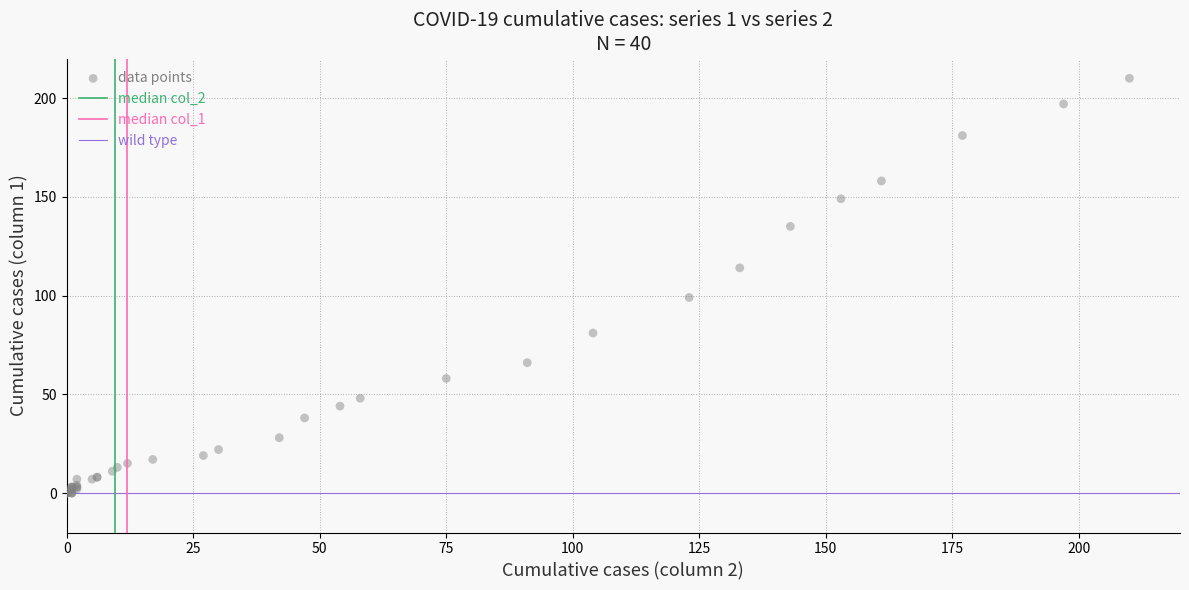

What Y value in the scatter plot is closest to 105?

99